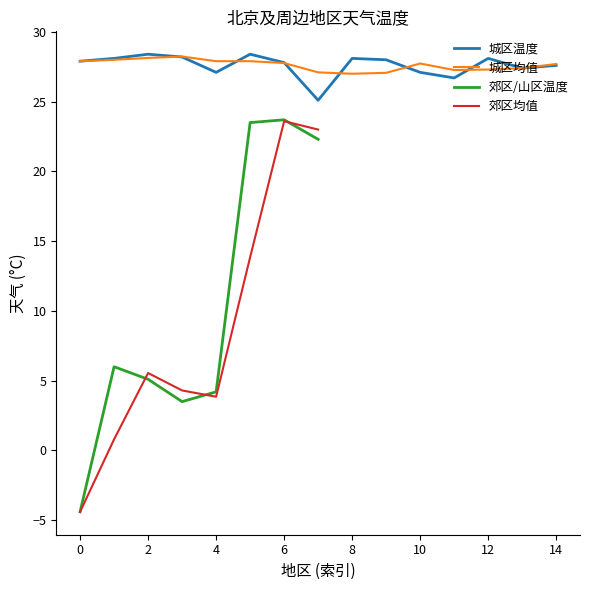

Does the chart have visible grid lines?

No